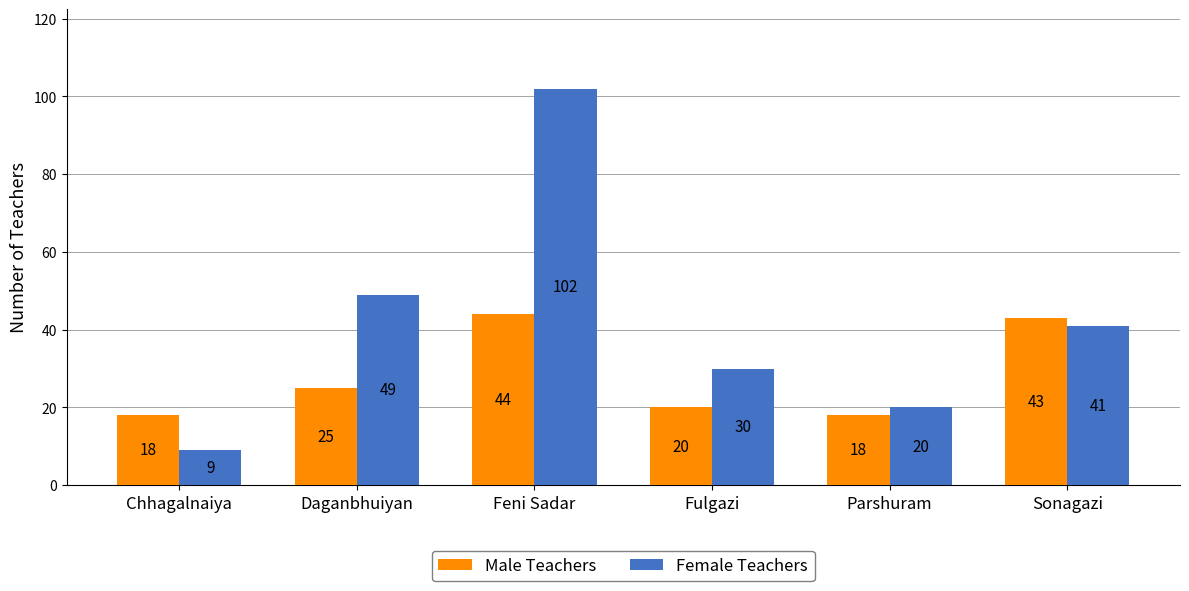

List the series in order of their overall mean, highest first.

Female Teachers, Male Teachers